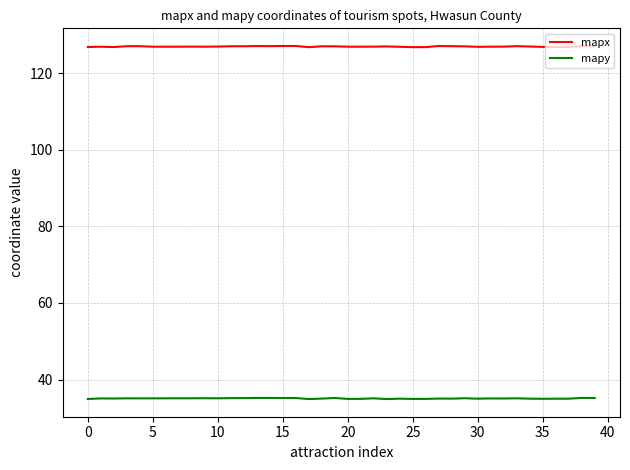

Rank the series by their average value, from lowest to highest.

mapy, mapx